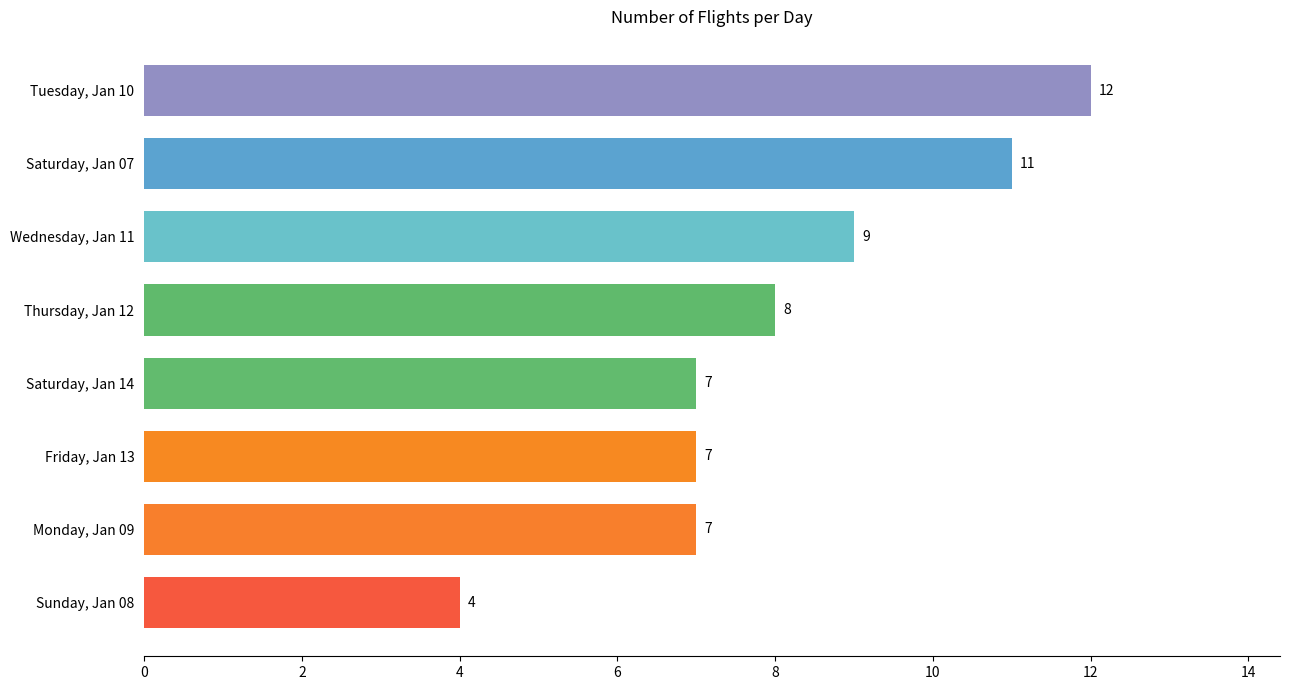

Which has a higher value, Wednesday, Jan 11 or Sunday, Jan 08?

Wednesday, Jan 11